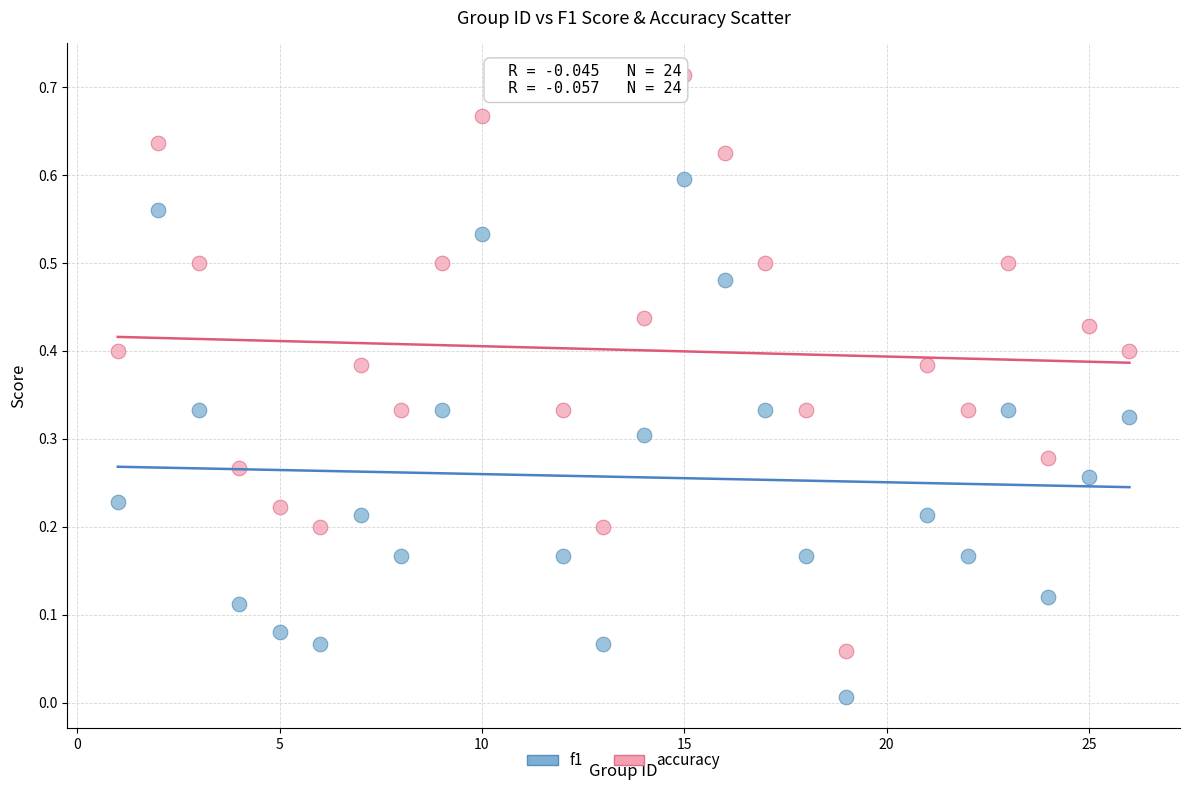

Which series contains the lowest Y value?

f1